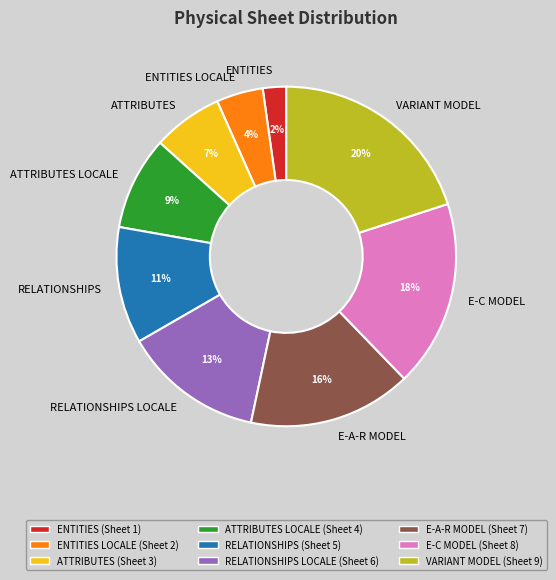

To the nearest percent, what portion does ENTITIES represent?

2%